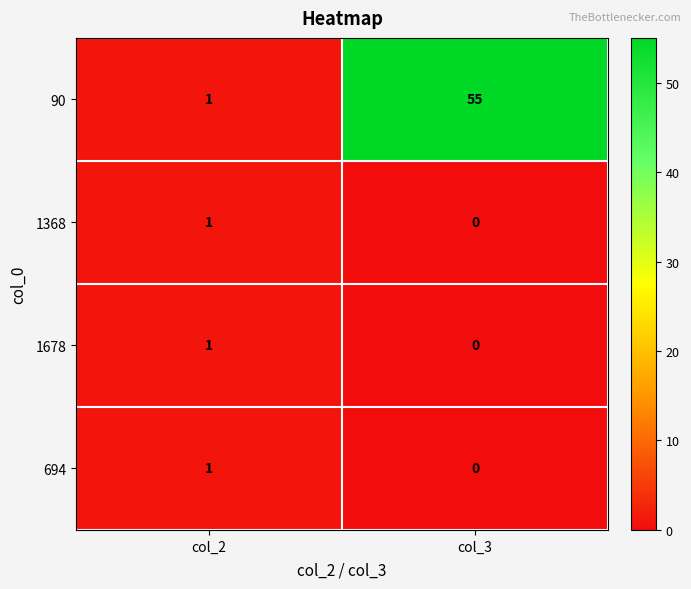

At how many categories does at least one series exceed 14?

1